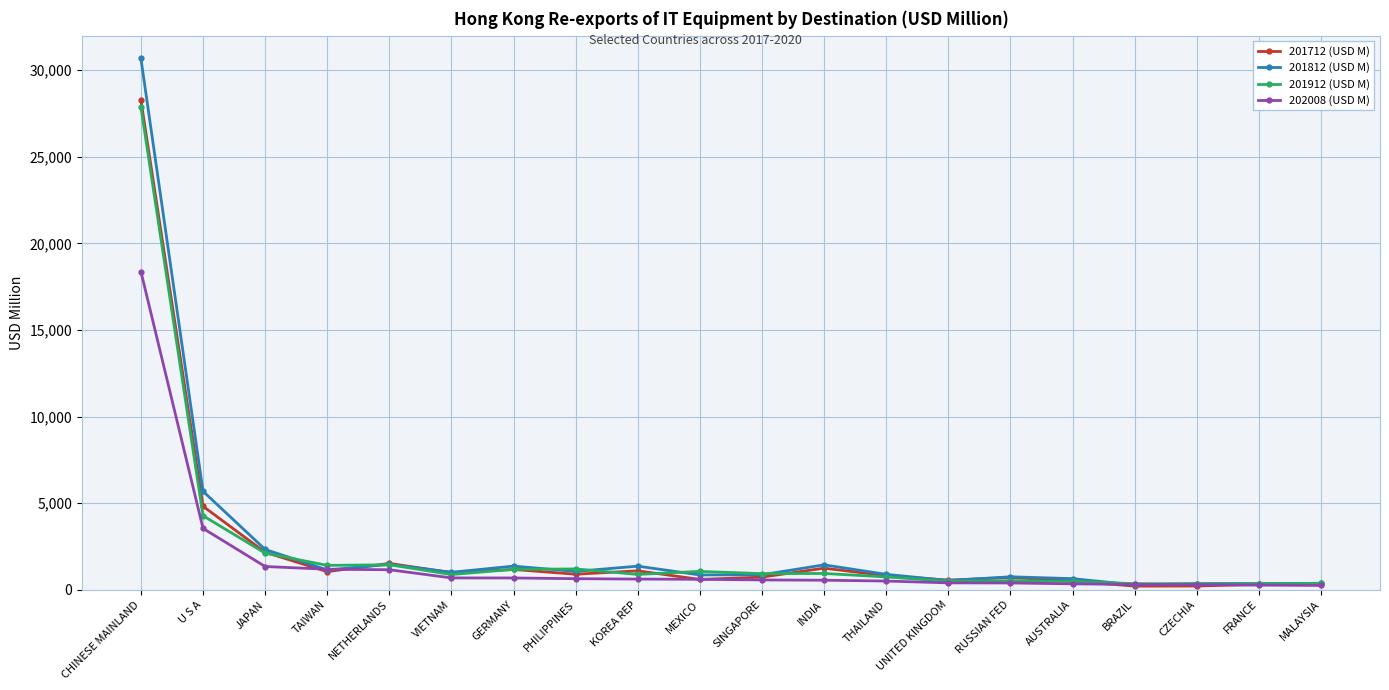

Which series has the largest range (max minus min)?

201812 (USD M)